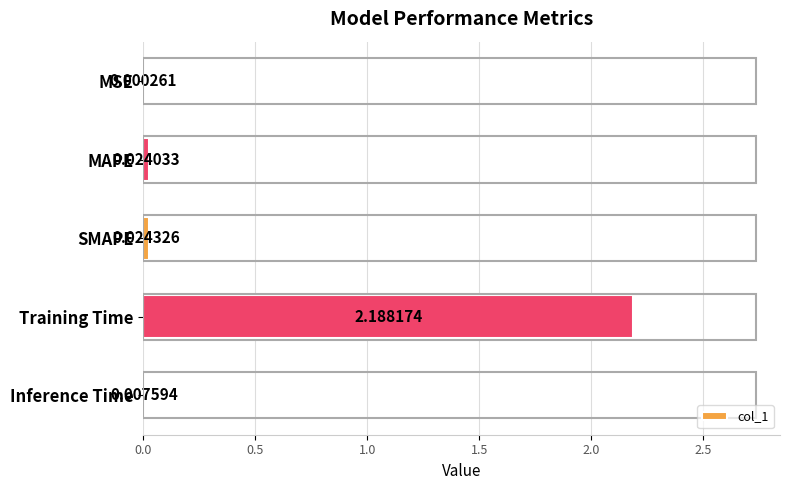

Which category has the highest value across all series?

Training Time